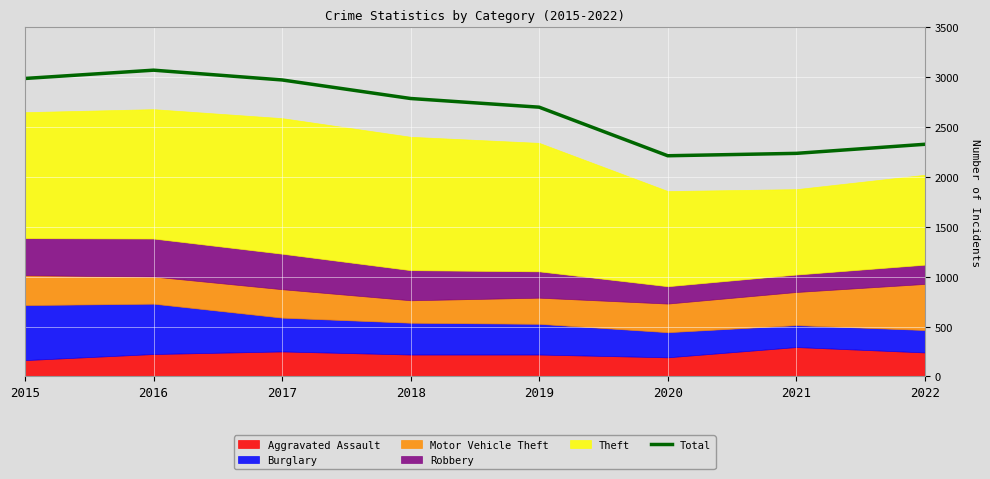

At which label does the data first exceed 2787?

2015